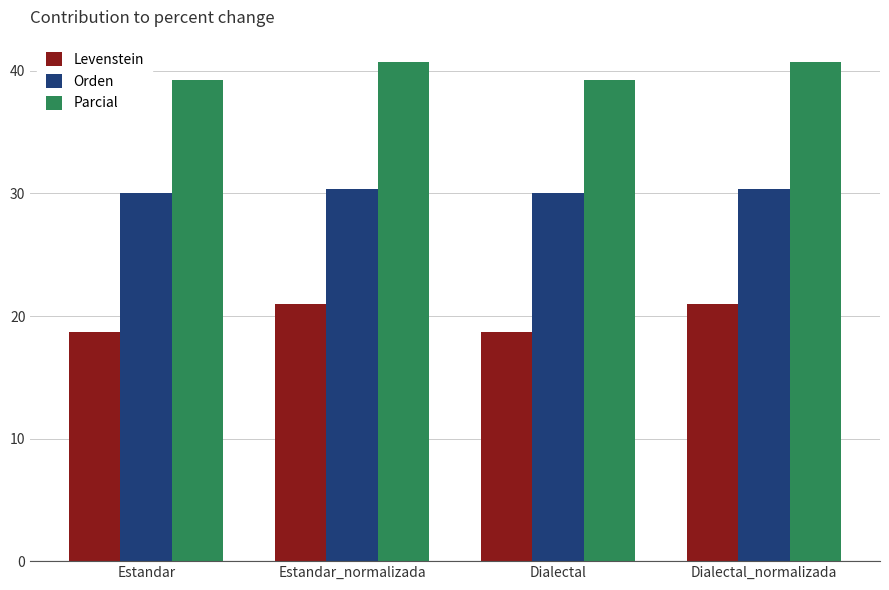

What are all the series names shown in the legend?

Levenstein, Orden, Parcial